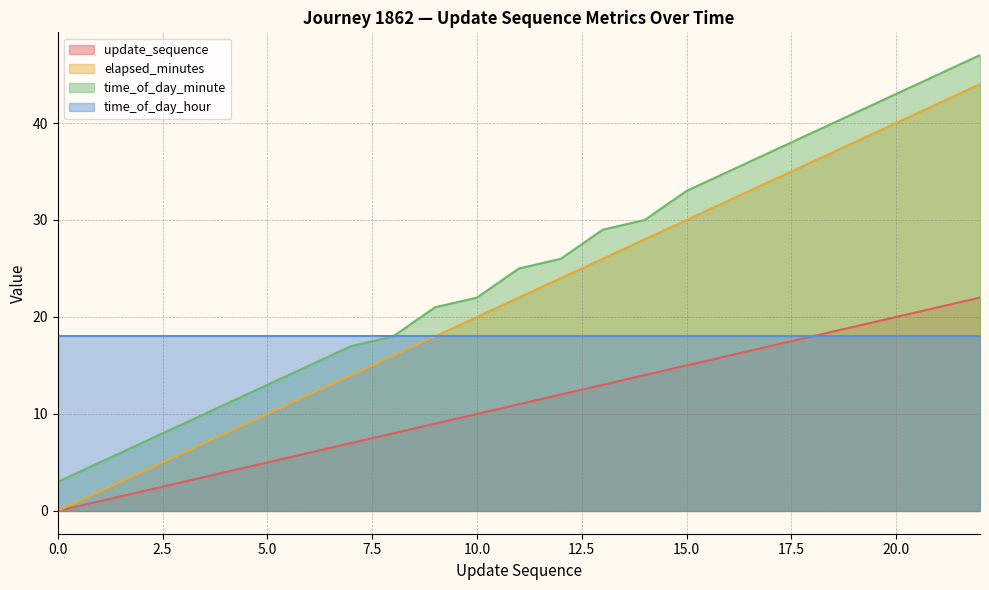

At which label is update_sequence closest to 11?

11